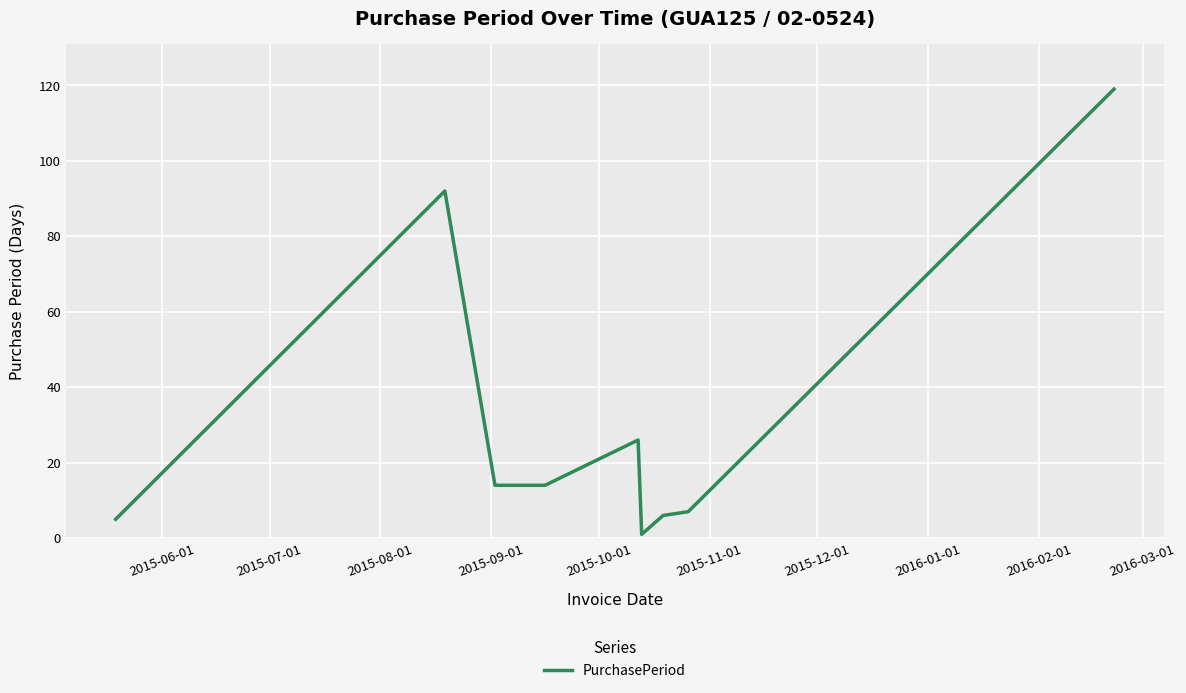

What is the maximum value shown in the chart?

119